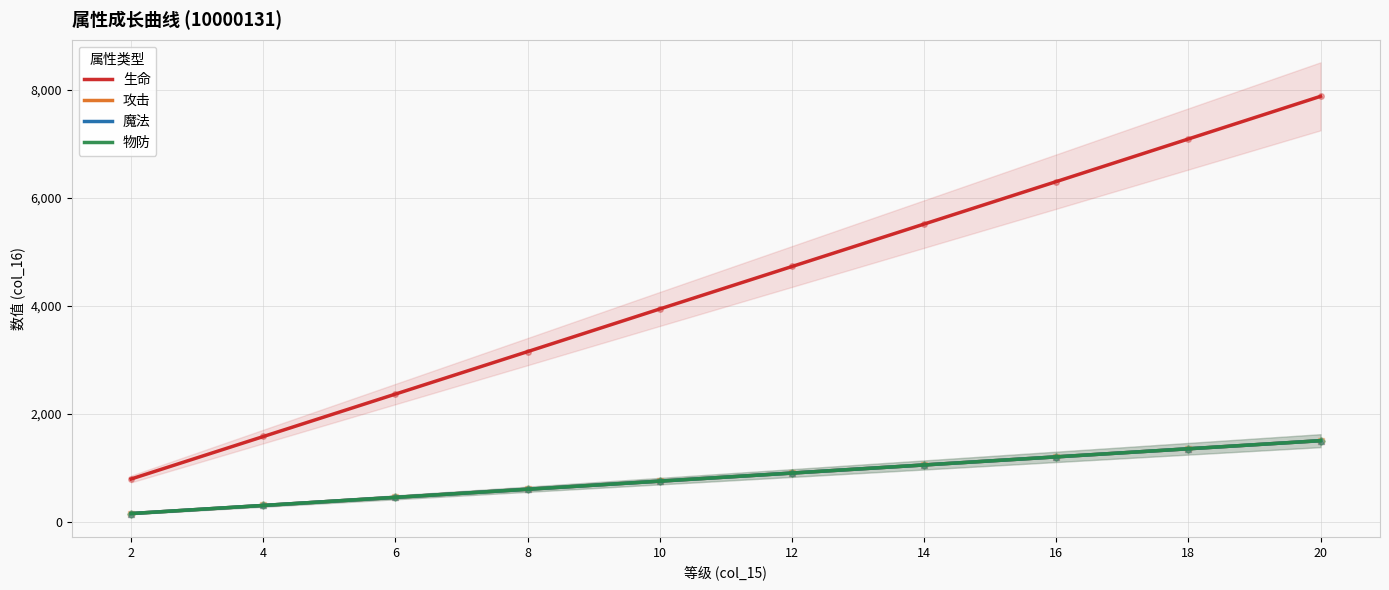

What is the difference between the maximum and minimum values in the 攻击 series?

1350.0